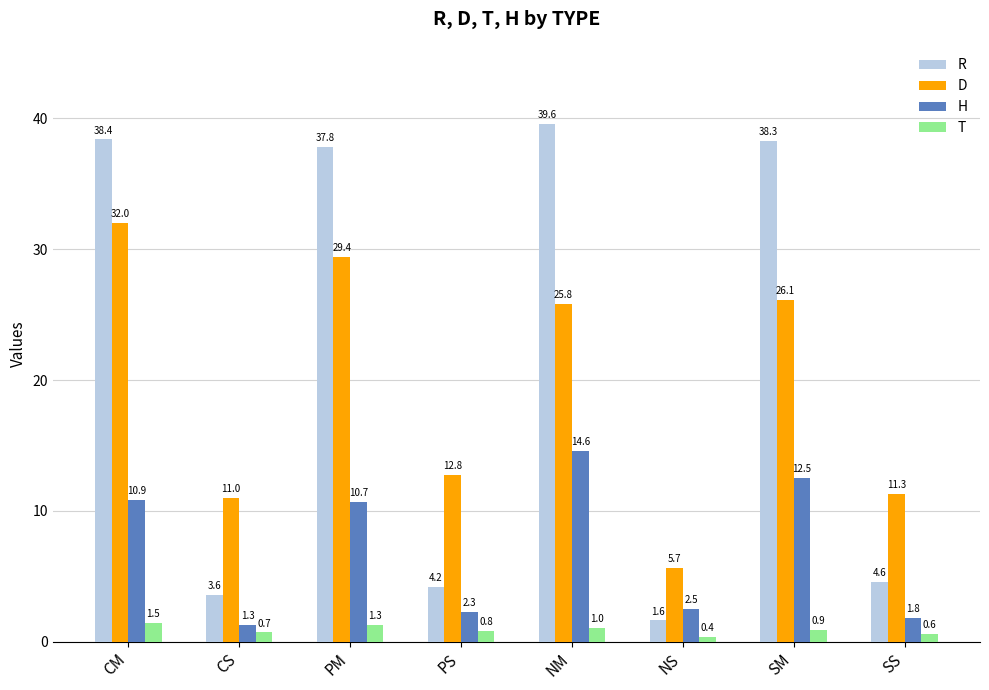

Is it true that D equals 5.0 at SS?

False